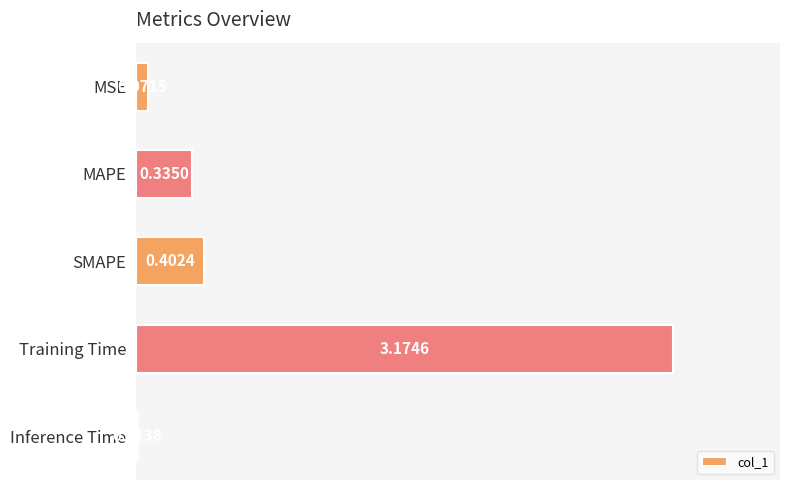

At which category does the chart reach its minimum across all series?

Inference Time